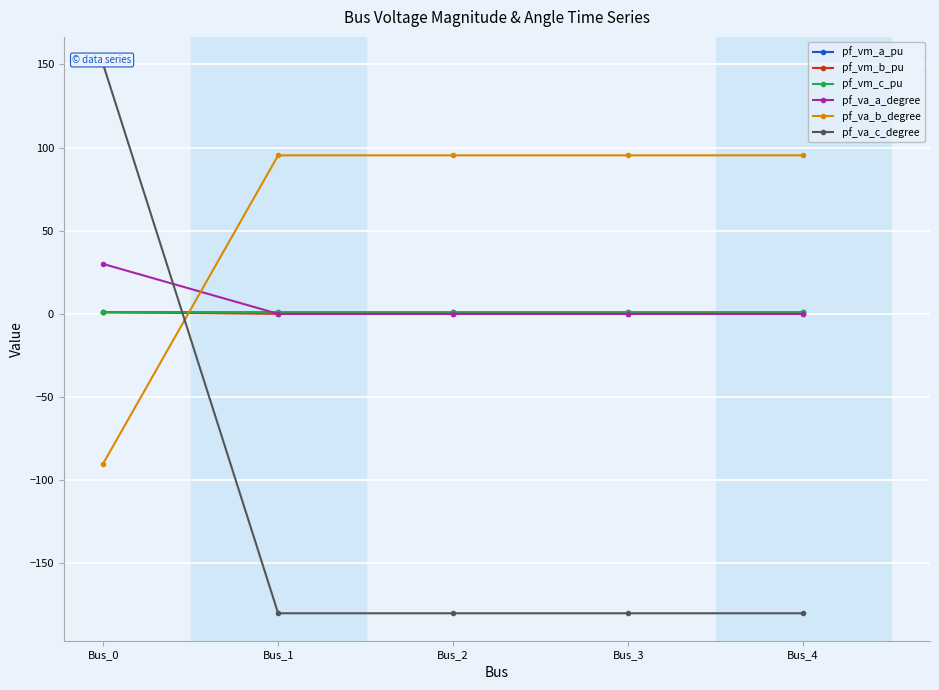

Is this an area chart (filled region under the line)?

No